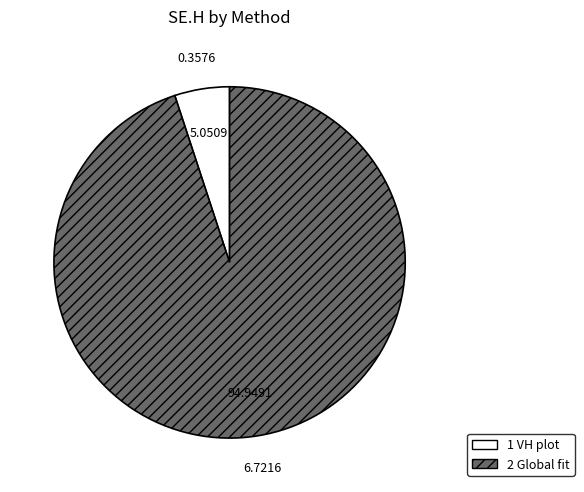

Does 1 VH plot account for over 50% of the chart?

No